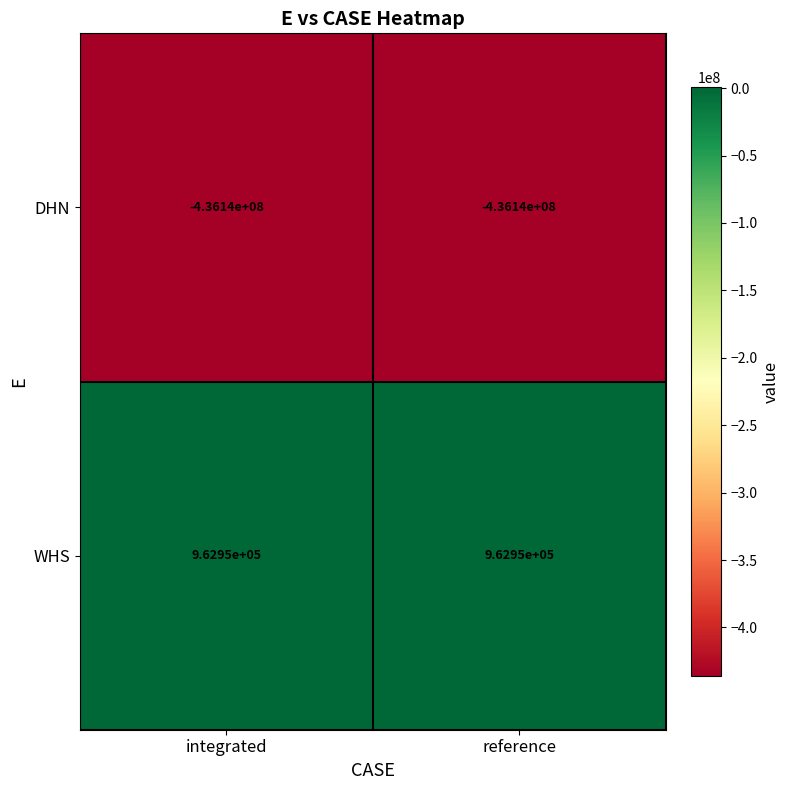

What is the sum of all WHS values?

1925900